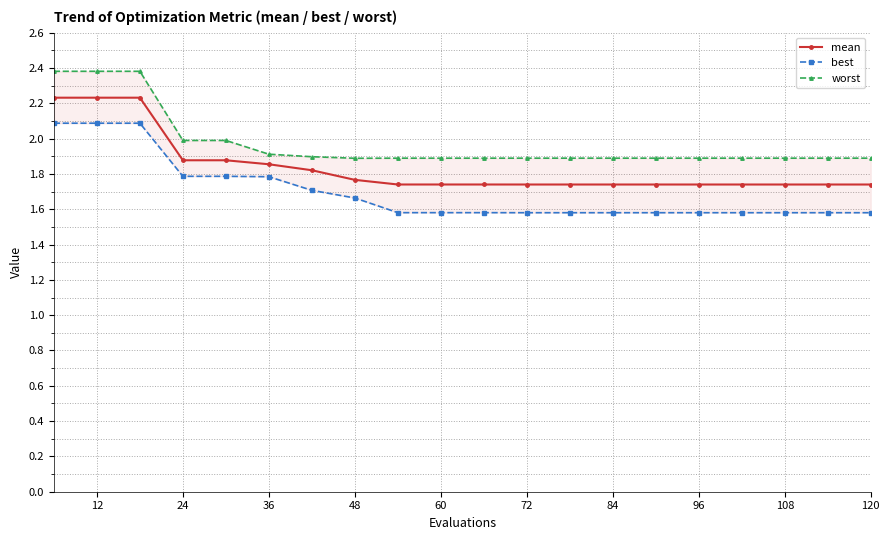

Reading right to left, list all the values displayed in this chart.

mean: 1.7	1.7	1.7	1.7	1.7	1.7	1.7	1.7	1.7	1.7	1.7	1.7	1.8	1.8	1.9	1.9	1.9	2.2	2.2	2.2
best: 1.6	1.6	1.6	1.6	1.6	1.6	1.6	1.6	1.6	1.6	1.6	1.6	1.7	1.7	1.8	1.8	1.8	2.1	2.1	2.1
worst: 1.9	1.9	1.9	1.9	1.9	1.9	1.9	1.9	1.9	1.9	1.9	1.9	1.9	1.9	1.9	2.0	2.0	2.4	2.4	2.4